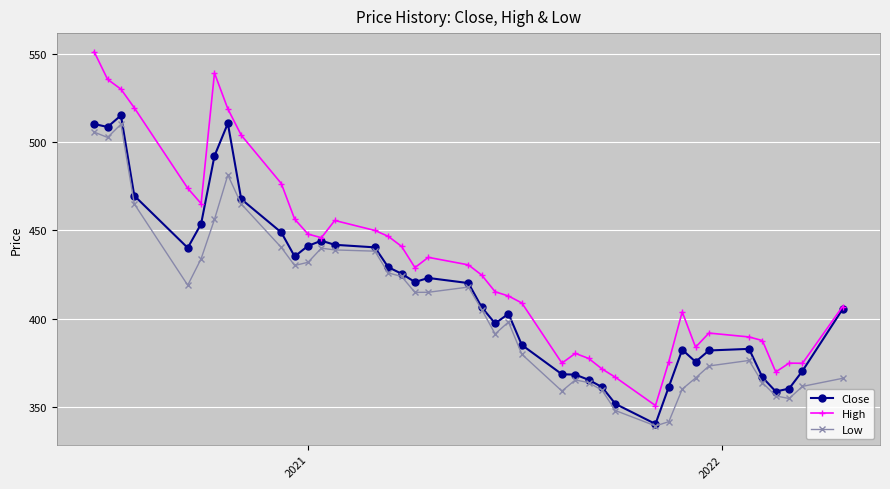

What are all the series names shown in the legend?

Close, High, Low